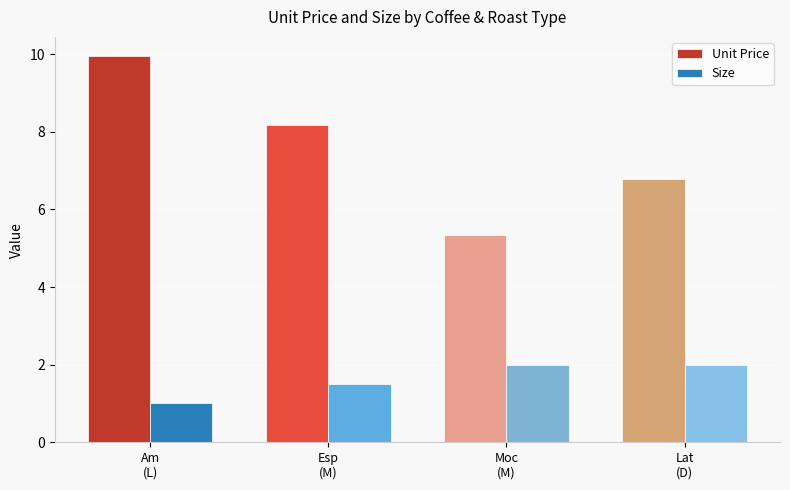

What is the difference between the Size values at Lat
(D) and Am
(L)?

1.0